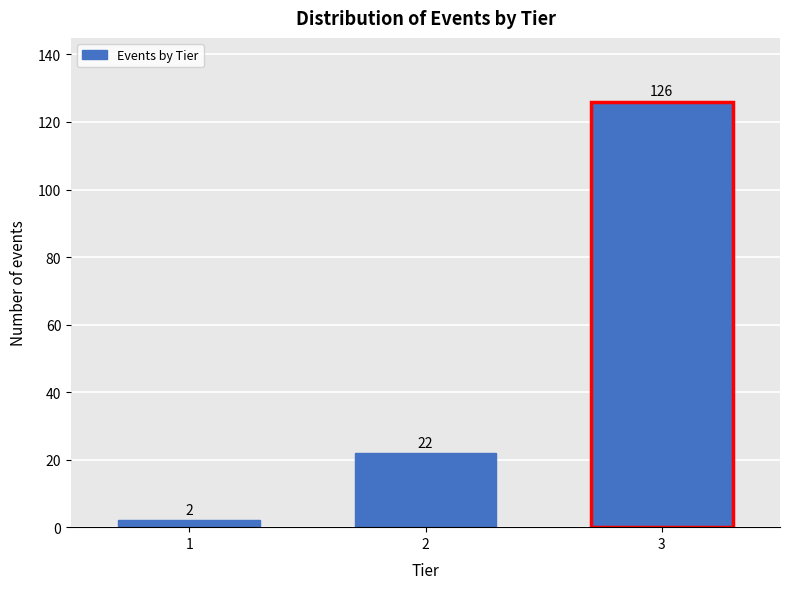

Reading right to left, extract all data points from this chart.

126	22	2